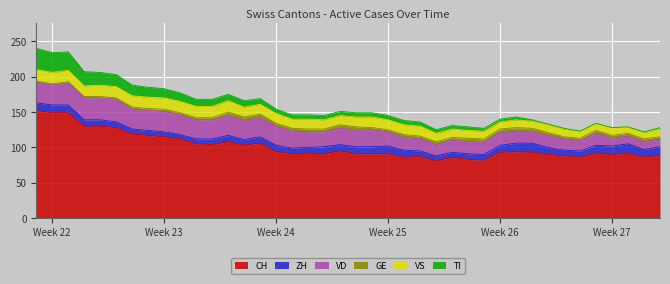

Which series has the widest spread of values?

CH